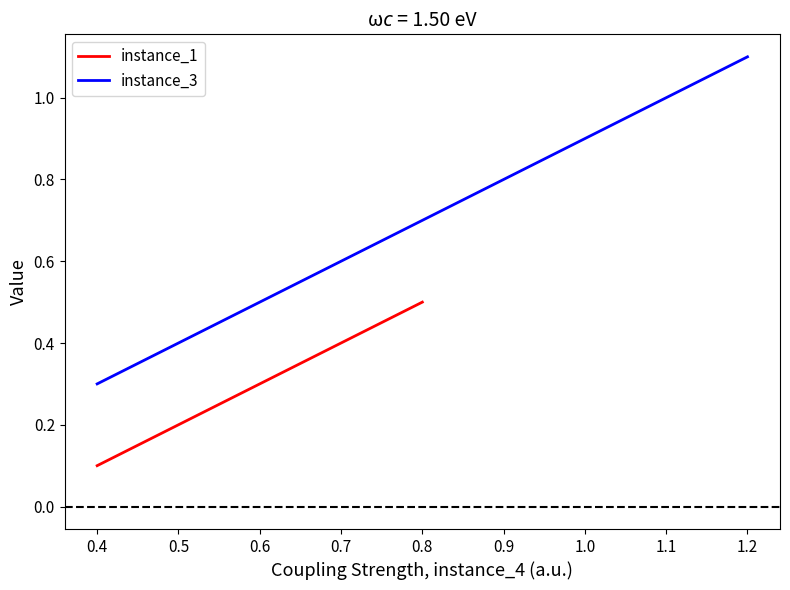

Is this an area chart (filled region under the line)?

No